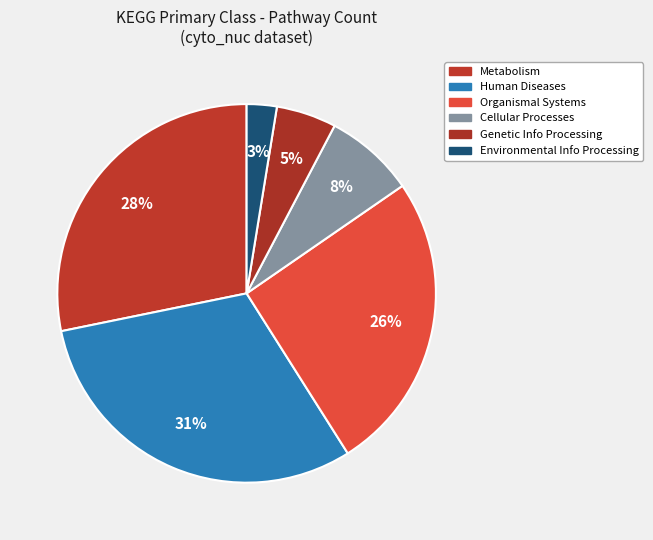

What is the change in value from Metabolism to Human Diseases?

+3